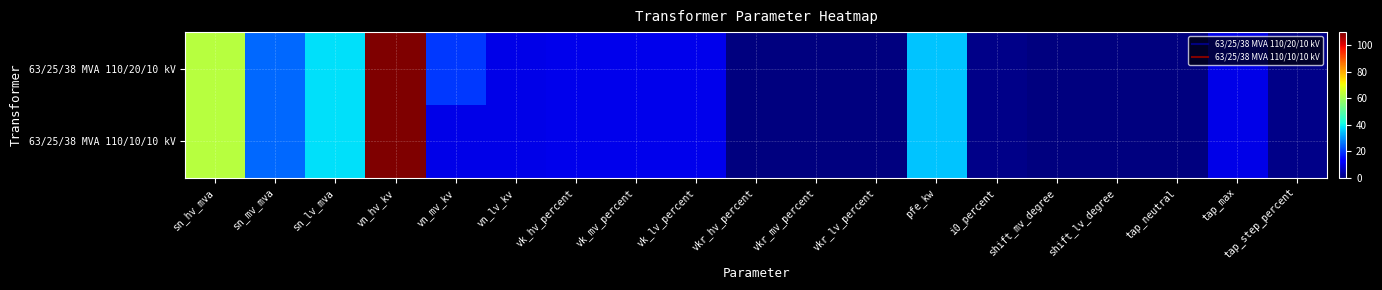

Rank the series by their average value, from highest to lowest.

63/25/38 MVA 110/20/10 kV, 63/25/38 MVA 110/10/10 kV